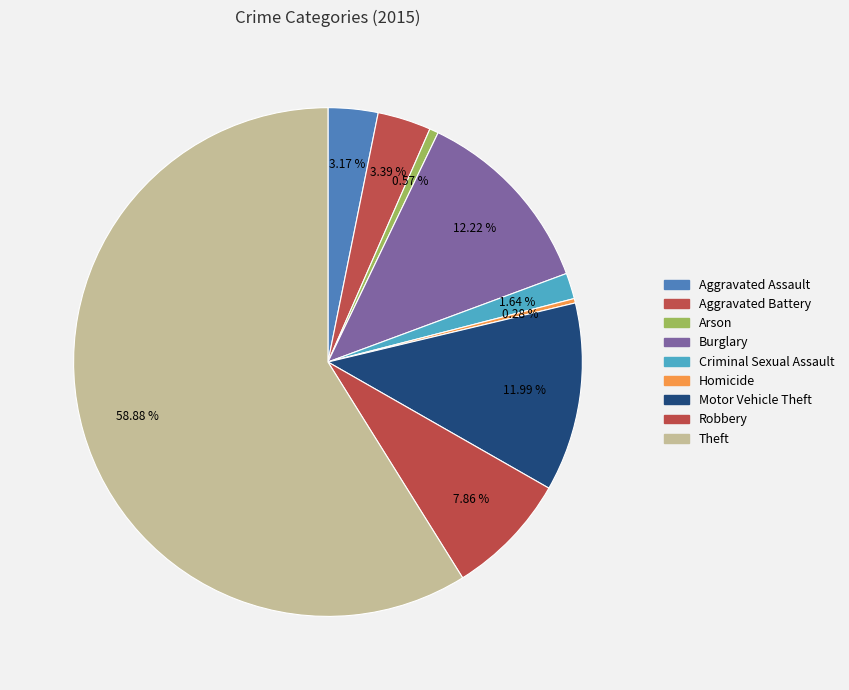

Which category accounts for the majority?

Theft